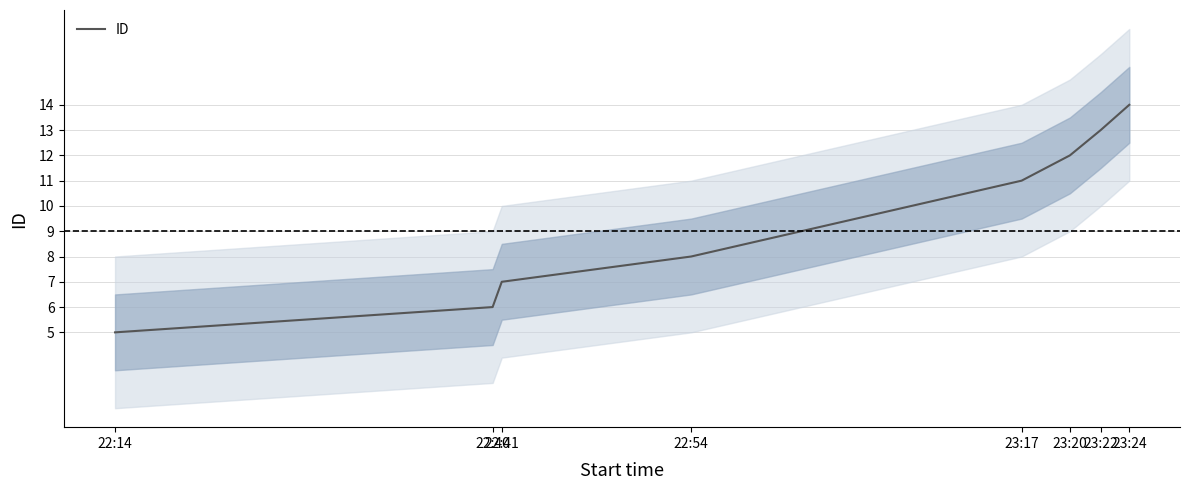

Reading left to right, what are all the values shown in this chart?

5	6	7	8	11	12	13	14